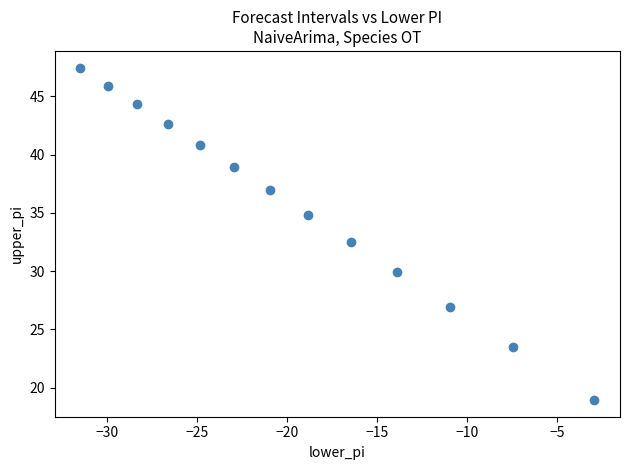

What is the range of Y values (max minus min)?

28.5